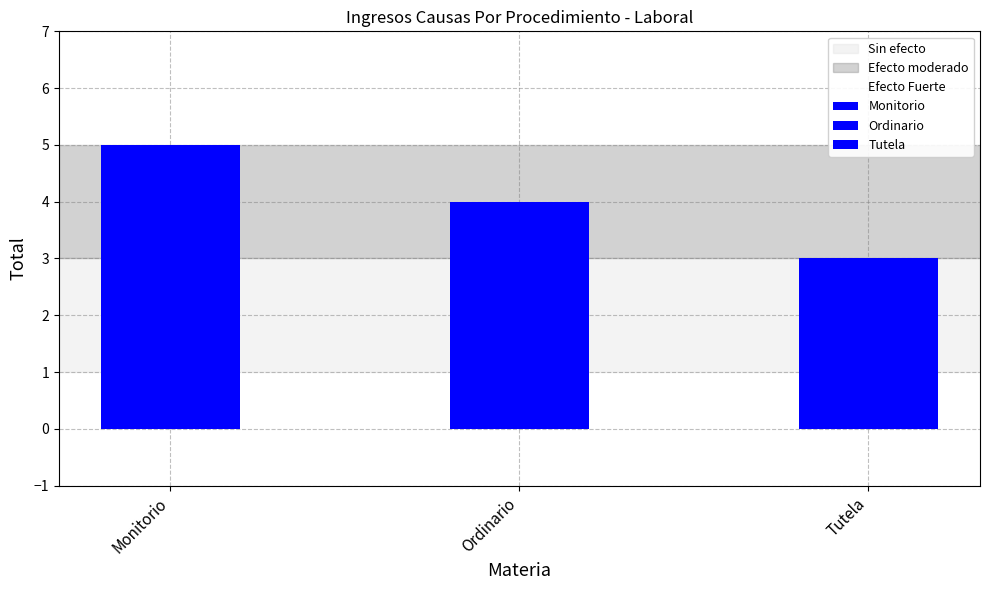

What is the greatest value displayed?

5